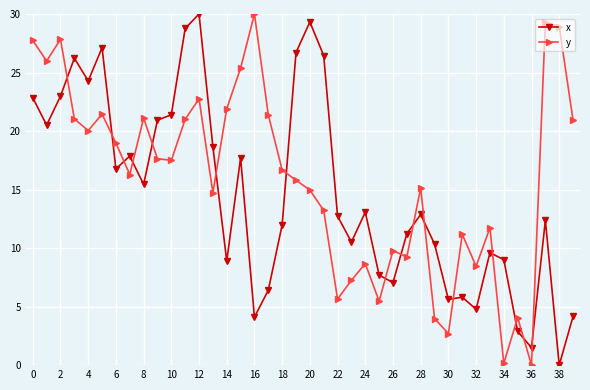

What are all the series names shown in the legend?

x, y